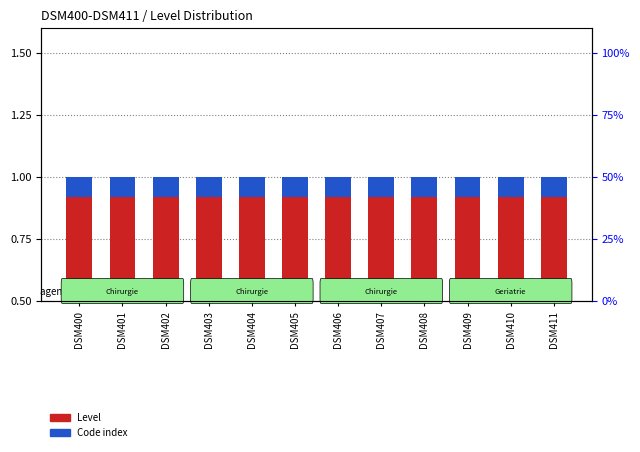

True or false: Code index has a value of 0.1 at DSM400.

True